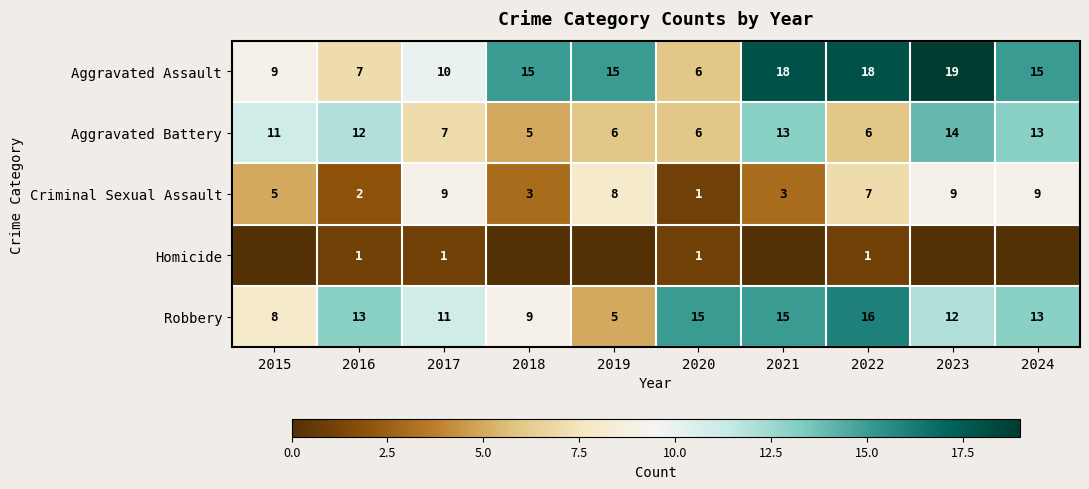

At which category is the sum across all series the highest?

2023